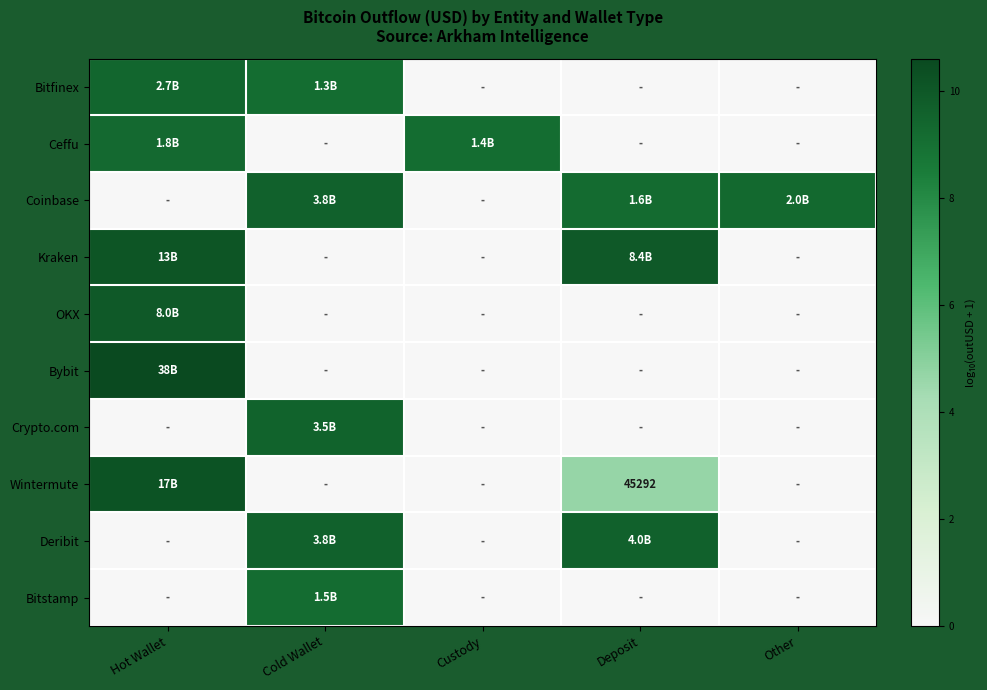

How many values in Deribit are above zero?

2